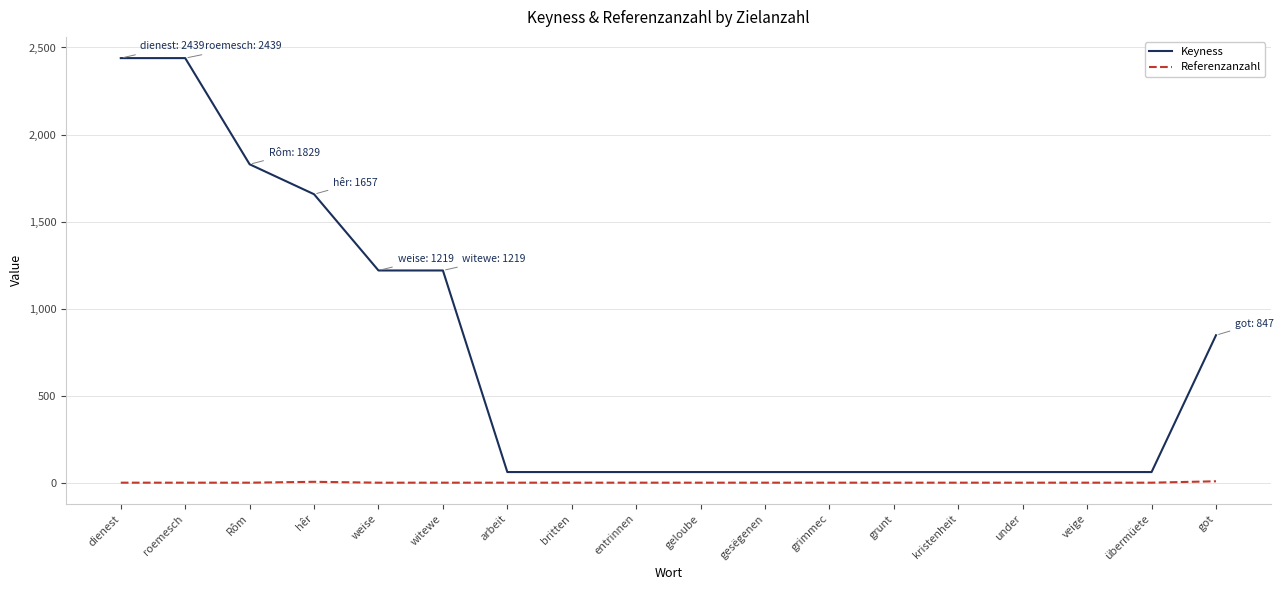

What is the maximum value for Keyness?

2439